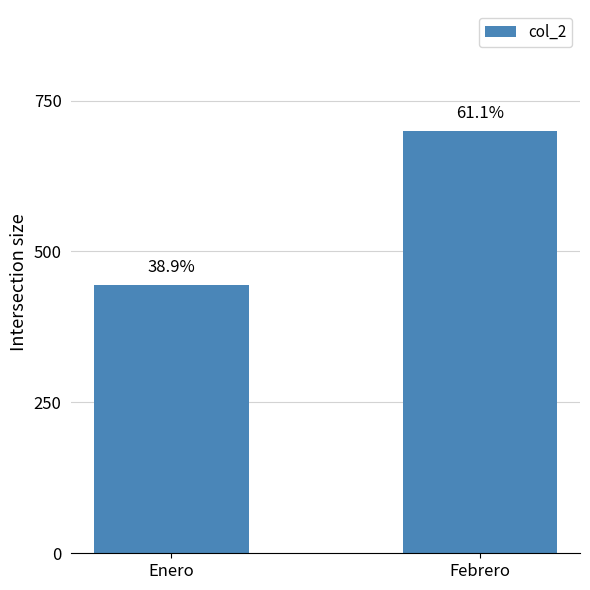

How many bars are there in total?

2